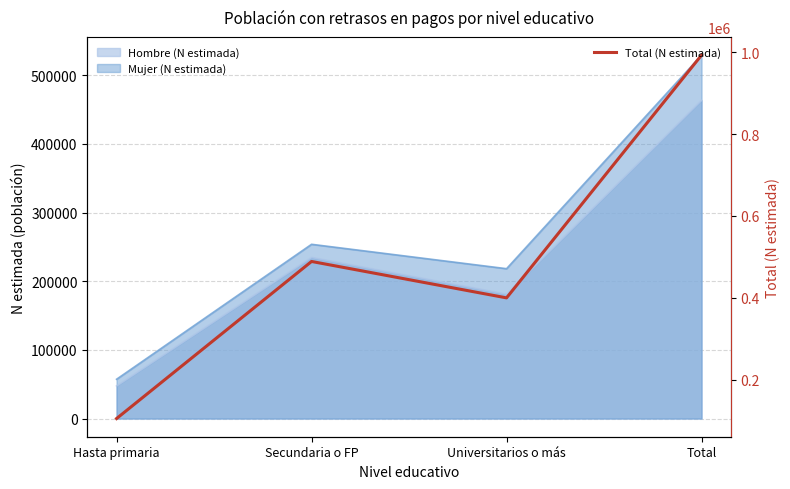

At which label is the value closest to 548707?

Secundaria o FP